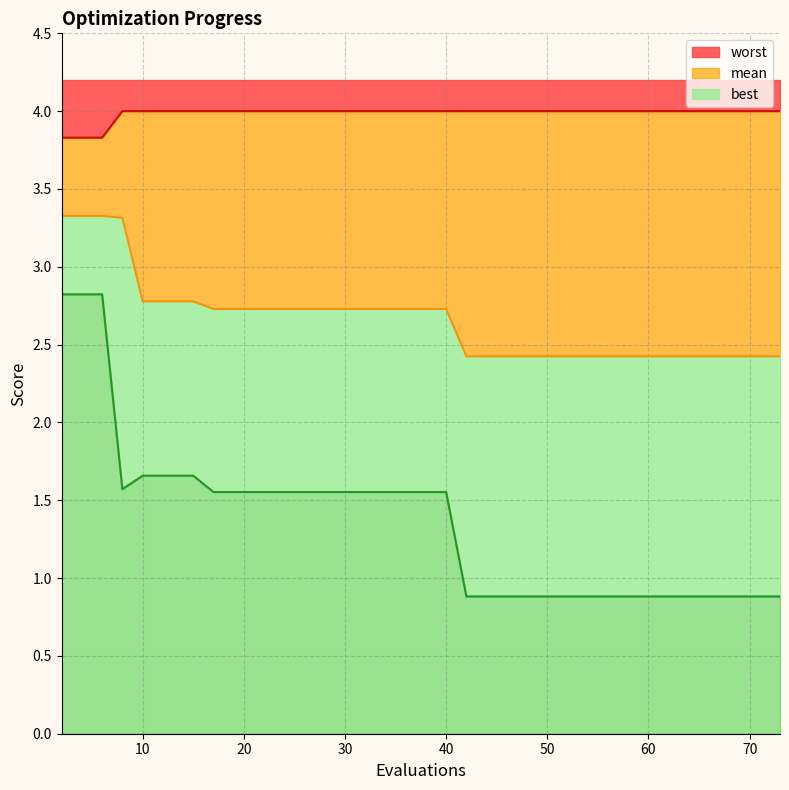

True or false: worst and mean cross at least once.

False